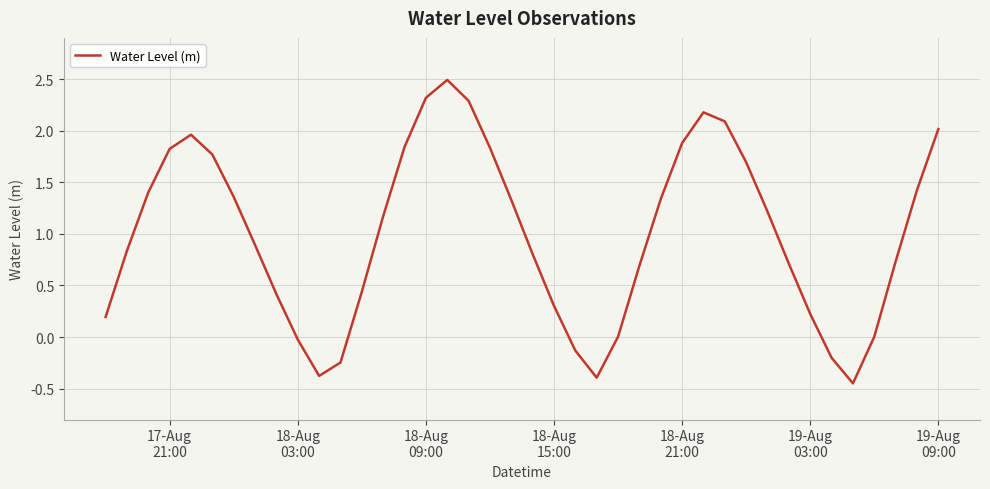

What is the difference between the maximum and minimum values?

2.9